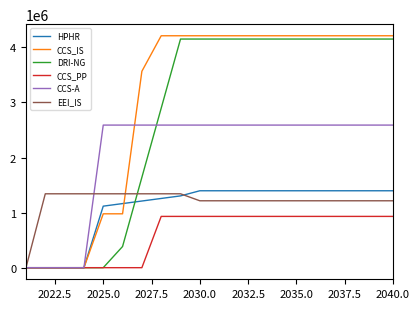

What is the maximum value shown in the chart?

4210058.6